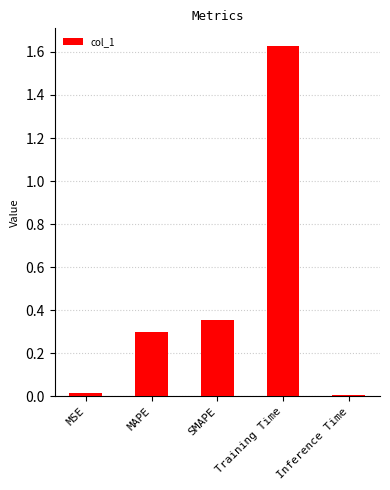

What is the sum of all values?

2.3